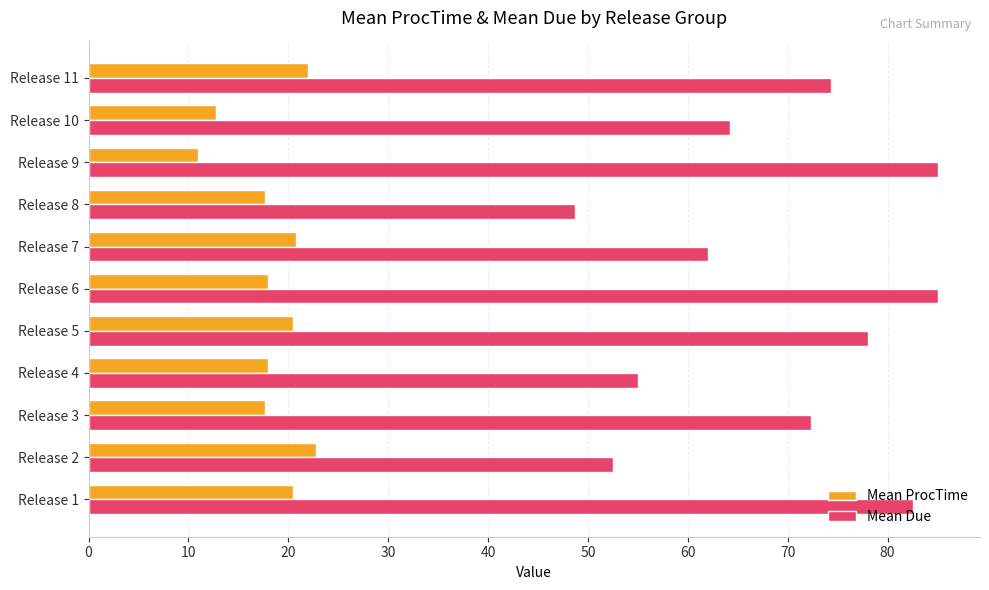

What is the difference between the highest and lowest values at Release 8?

31.0